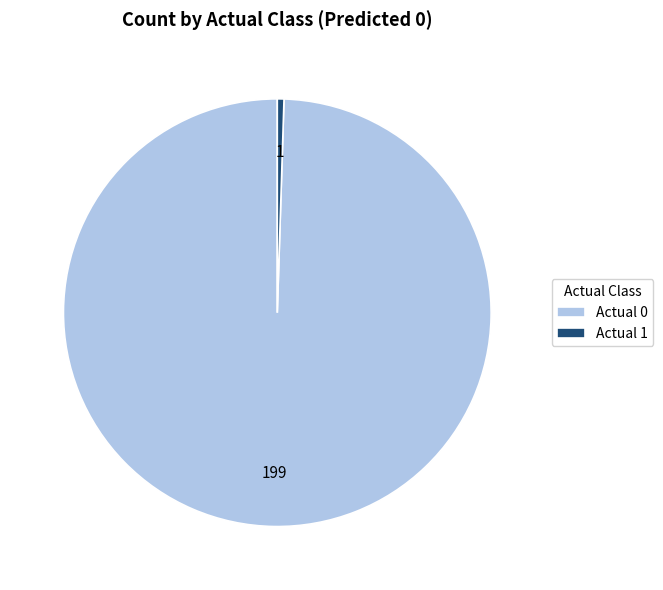

Is it true that Actual 0 is 100% of the pie?

True